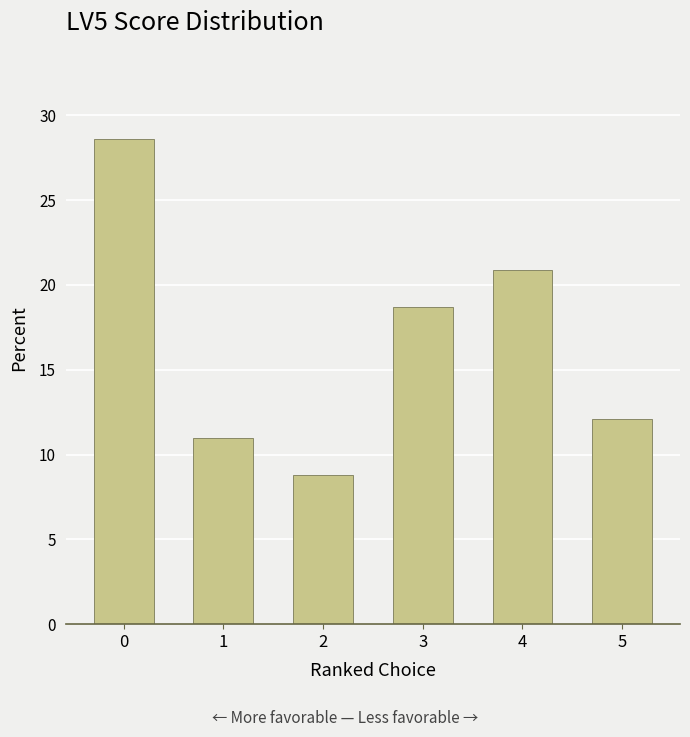

Reading right to left, transcribe all the data shown in this chart.

12.1	20.9	18.7	8.8	11.0	28.6